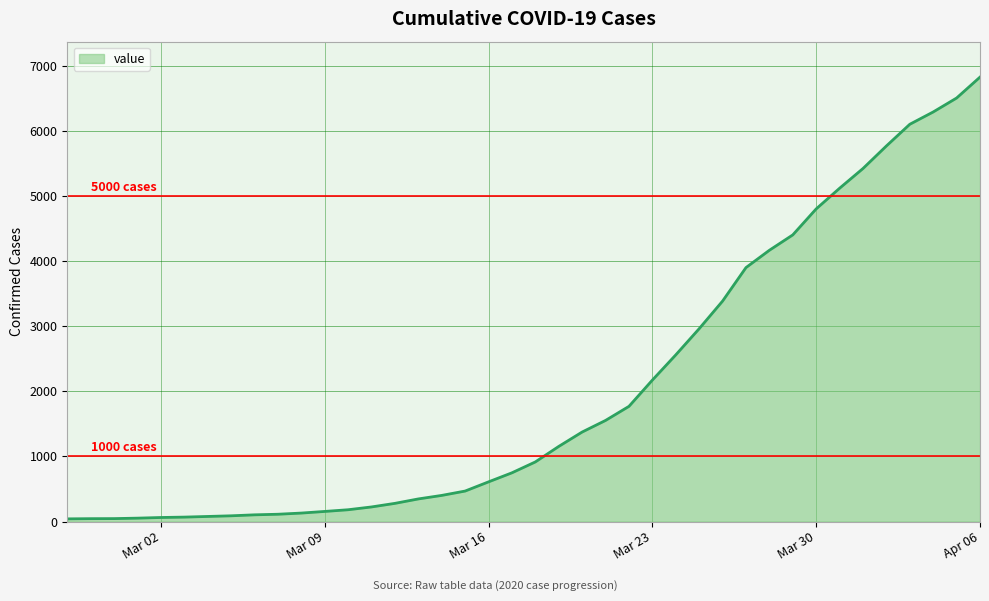

What is the maximum value shown in the chart?

6822